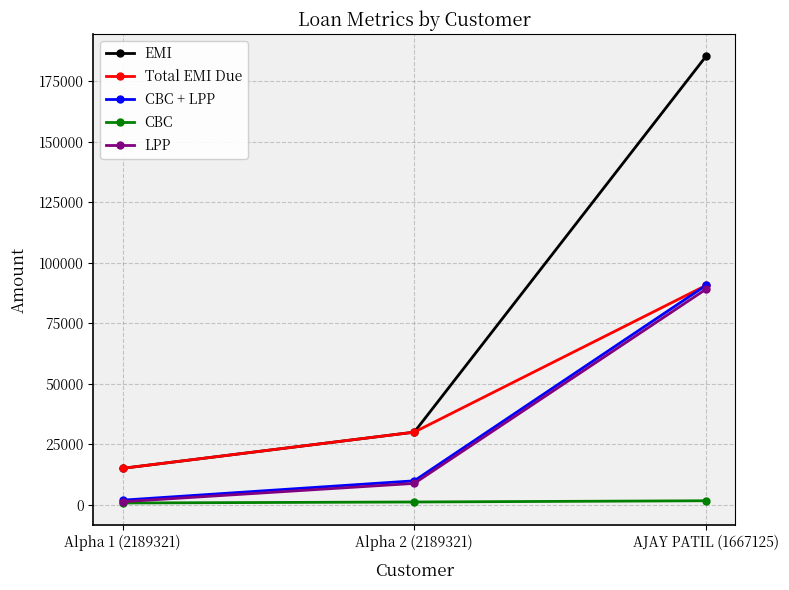

How many data points does each series have?

3